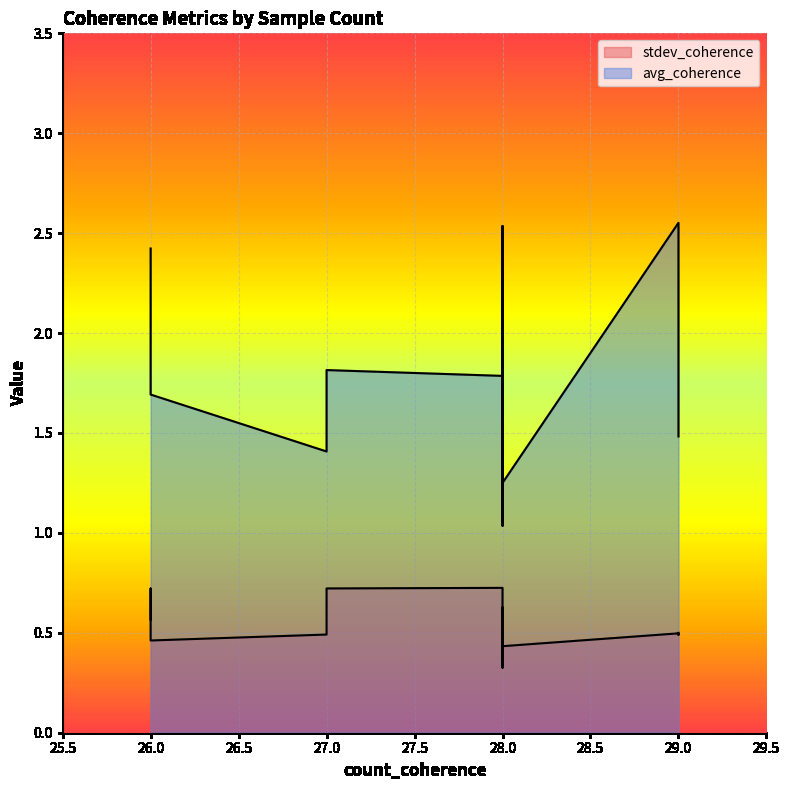

What is the sum of the stdev_coherence values at 27 and 26?

1.0